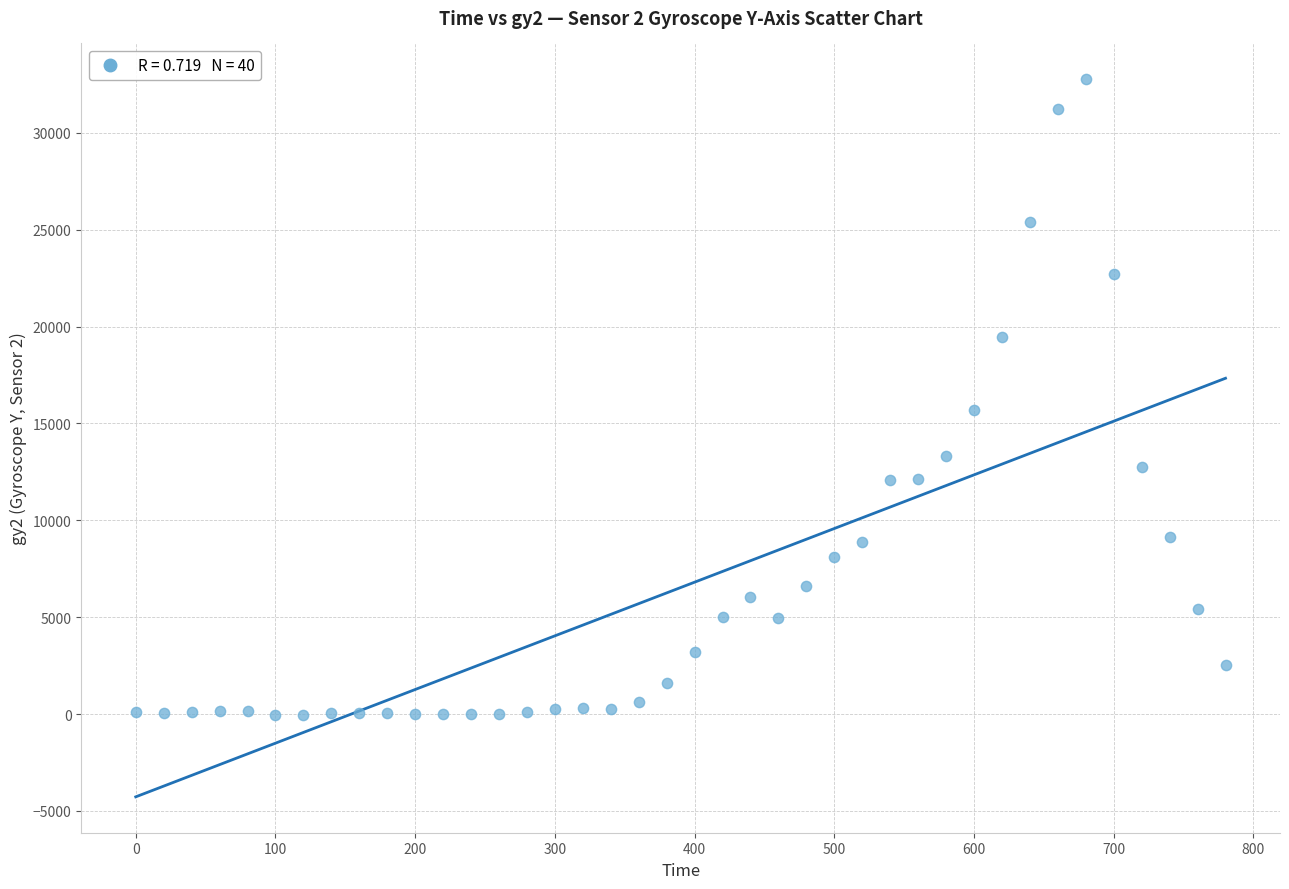

What Y value in the scatter plot is closest to 16365?

15680